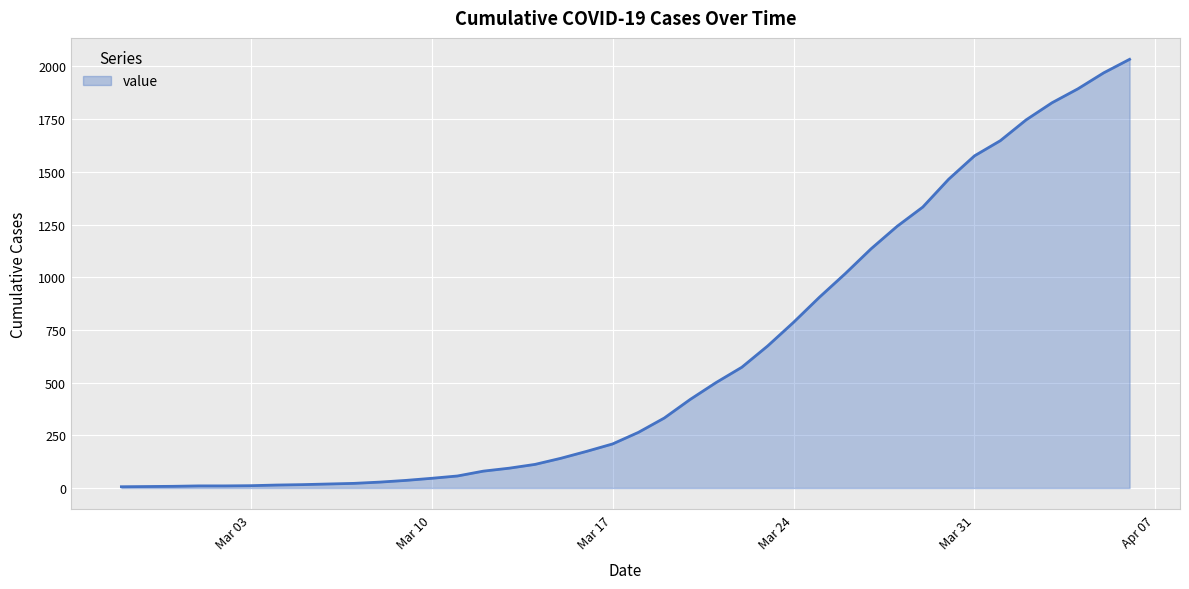

What is the difference between the maximum and minimum values?

2028